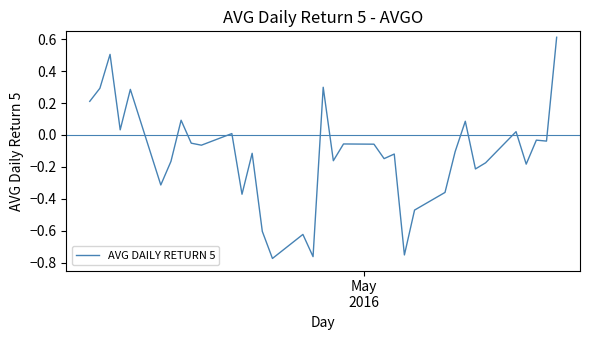

What is the greatest value displayed?

0.6